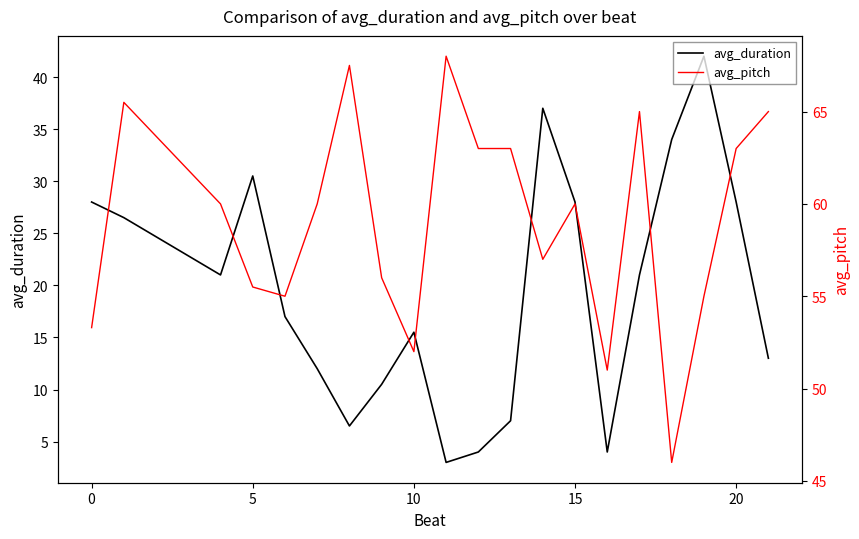

Which series has the largest range (max minus min)?

avg_duration